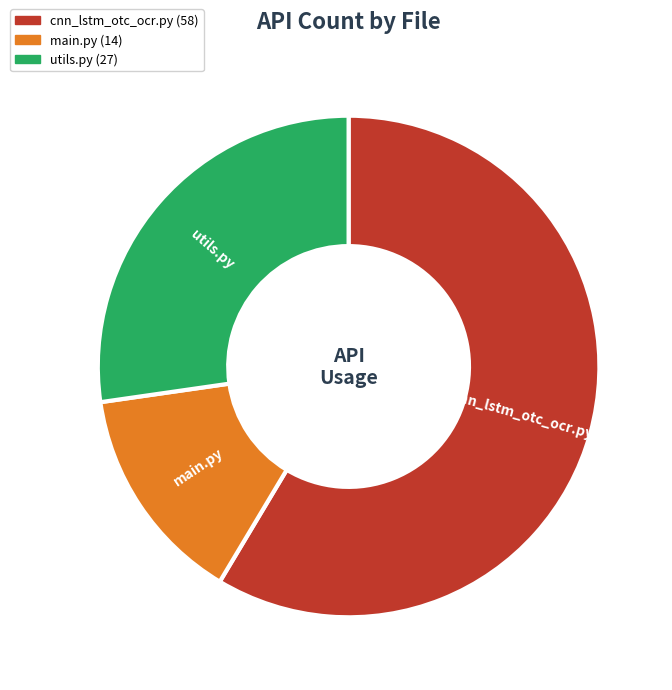

Count the number of slices in the pie.

3